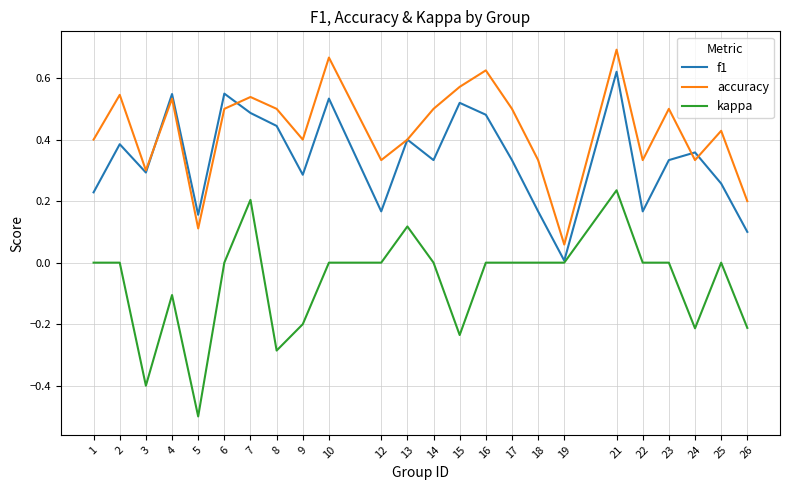

True or false: f1 and accuracy cross at least once.

True